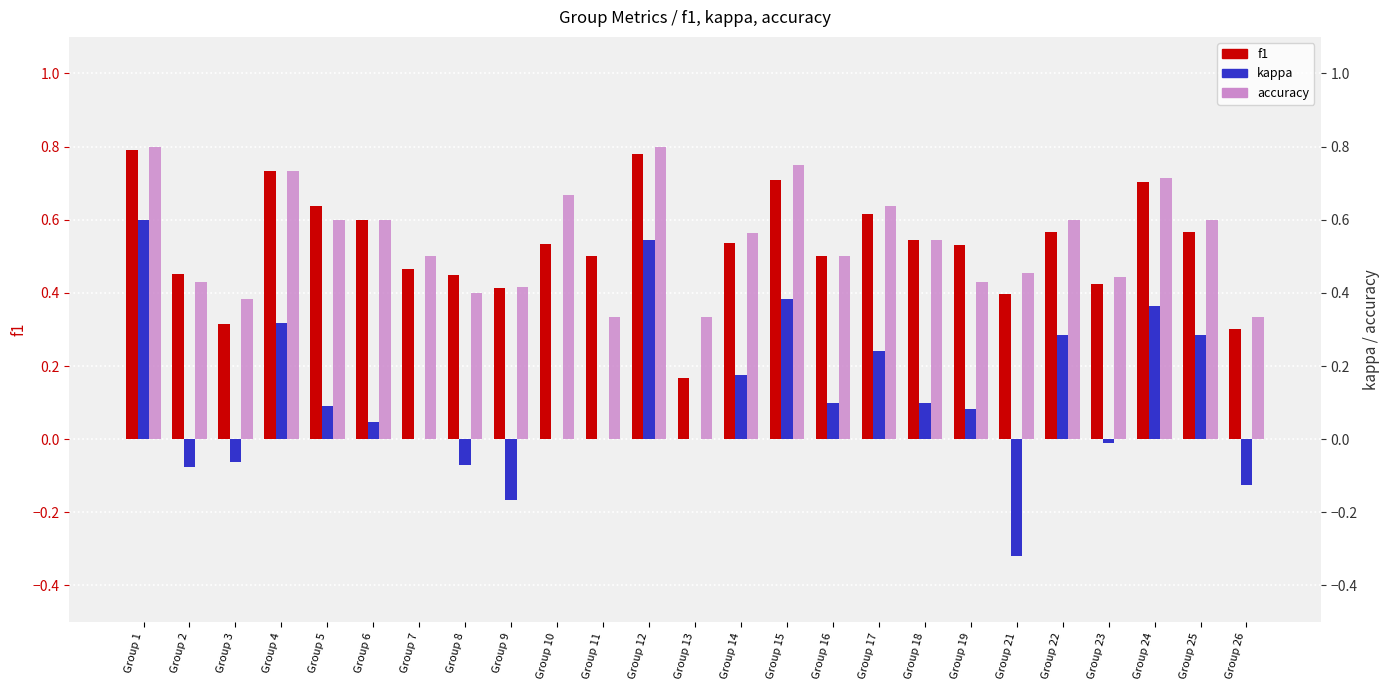

True or false: f1 has a value of 0.5 at Group 18.

True